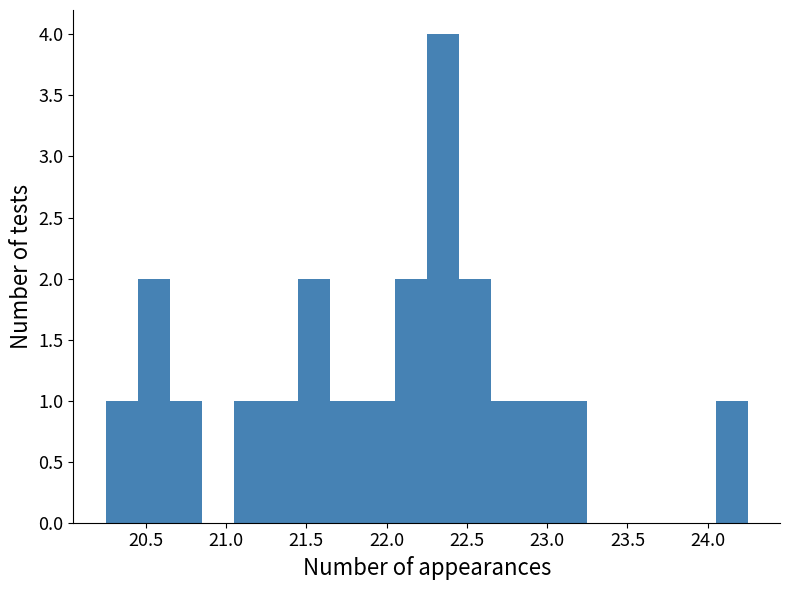

What is the height of the bar covering 20.65 to 20.85 on the x-axis? The values are not printed on the chart, so give them approximately, as read against the axis.

1